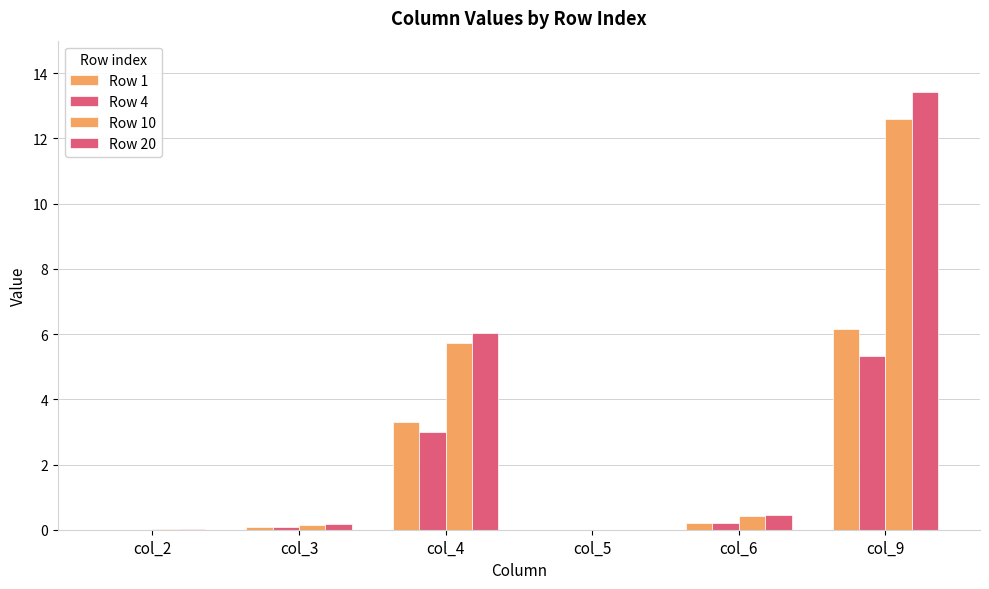

Reading left to right, list all the values displayed in this chart.

Row 1: 0.0	0.1	3.3	0.0	0.2	6.2
Row 4: 0.0	0.1	3.0	0.0	0.2	5.3
Row 10: 0.0	0.2	5.7	0.0	0.4	12.6
Row 20: 0.0	0.2	6.0	0.0	0.4	13.4